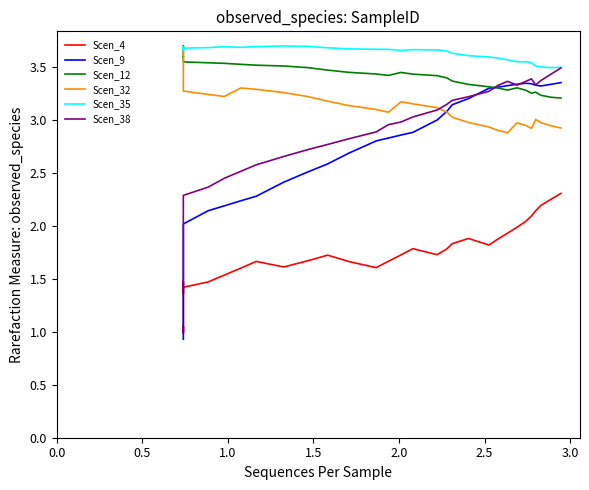

What is the difference between the maximum and minimum values in the Scen_9 series?

2.4